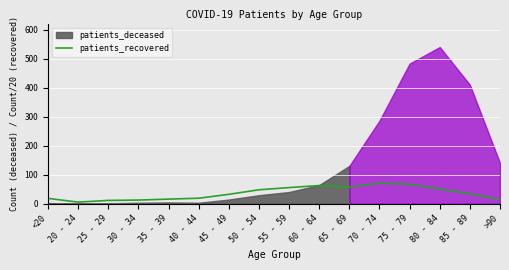

Is it true that patients_recovered equals 22.1 at 55 - 59?

False